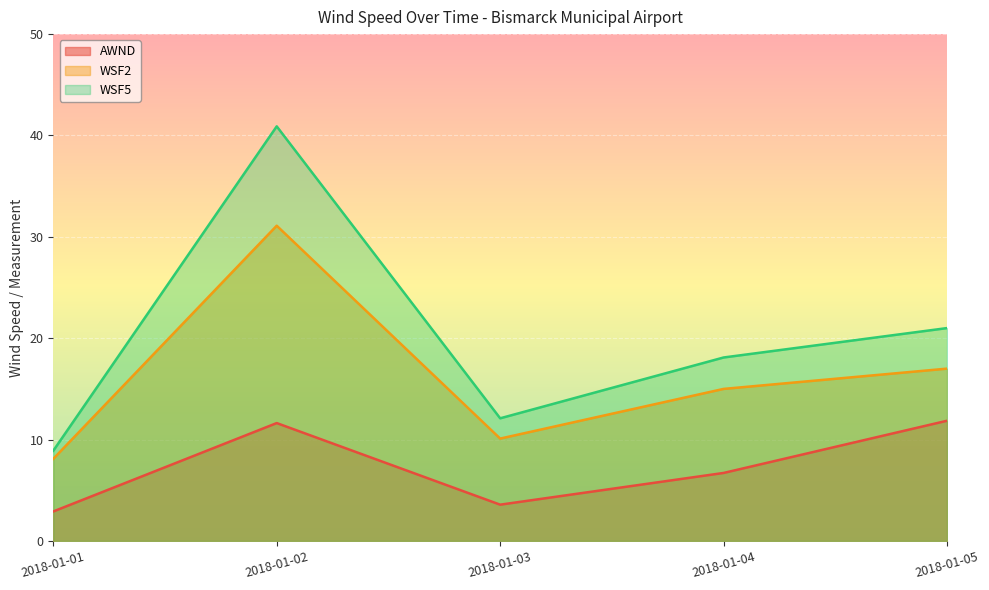

The WSF2 series shows 10.1 at 2018-01-03. True or false?

True